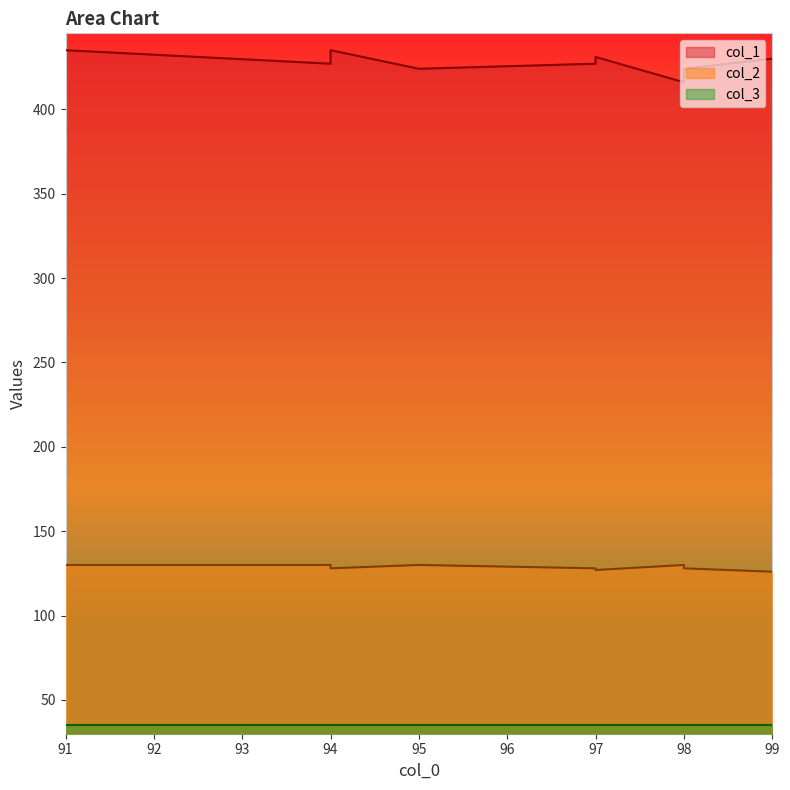

At which category does col_1 reach its first local valley?

94